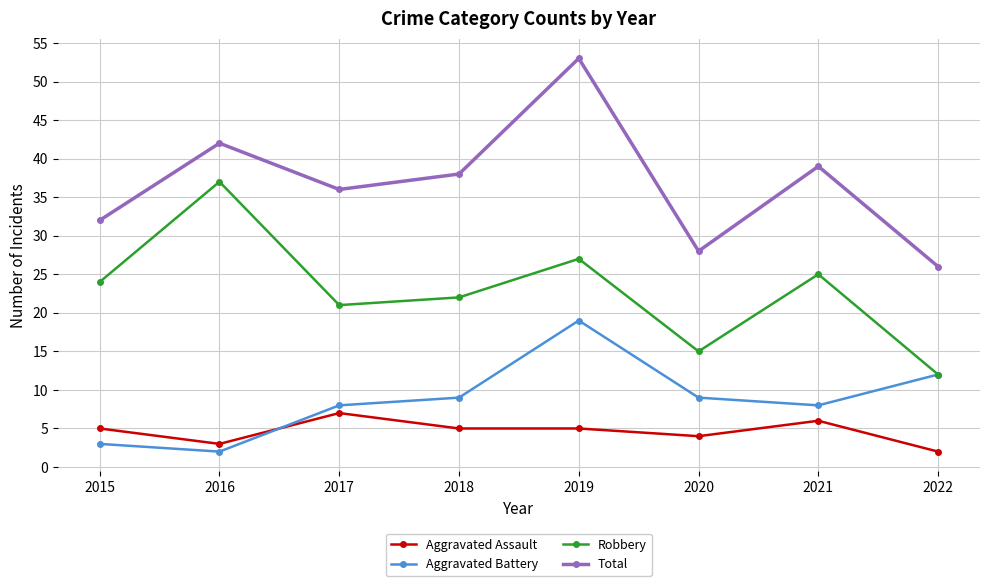

Reading right to left, what are all the values shown in this chart?

Aggravated Assault: 2022=2	2021=6	2020=4	2019=5	2018=5	2017=7	2016=3	2015=5
Aggravated Battery: 2022=12	2021=8	2020=9	2019=19	2018=9	2017=8	2016=2	2015=3
Robbery: 2022=12	2021=25	2020=15	2019=27	2018=22	2017=21	2016=37	2015=24
Total: 2022=26	2021=39	2020=28	2019=53	2018=38	2017=36	2016=42	2015=32